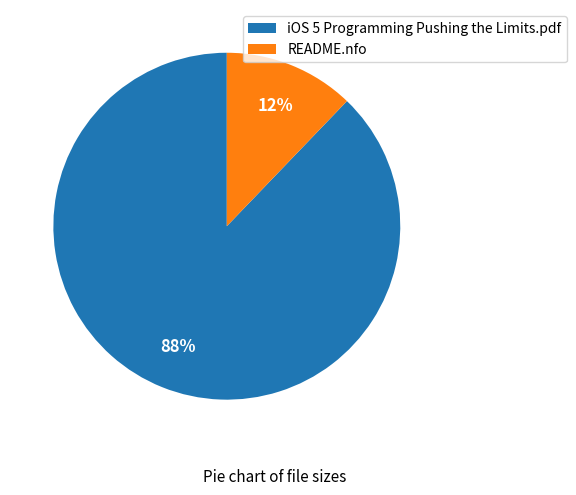

Does any single category account for the majority?

Yes